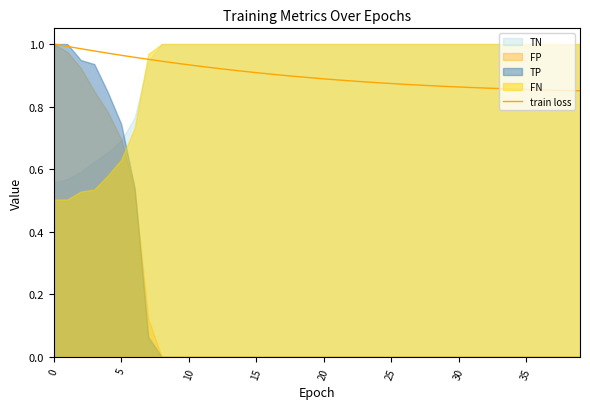

What is the sum of all values?

36.1